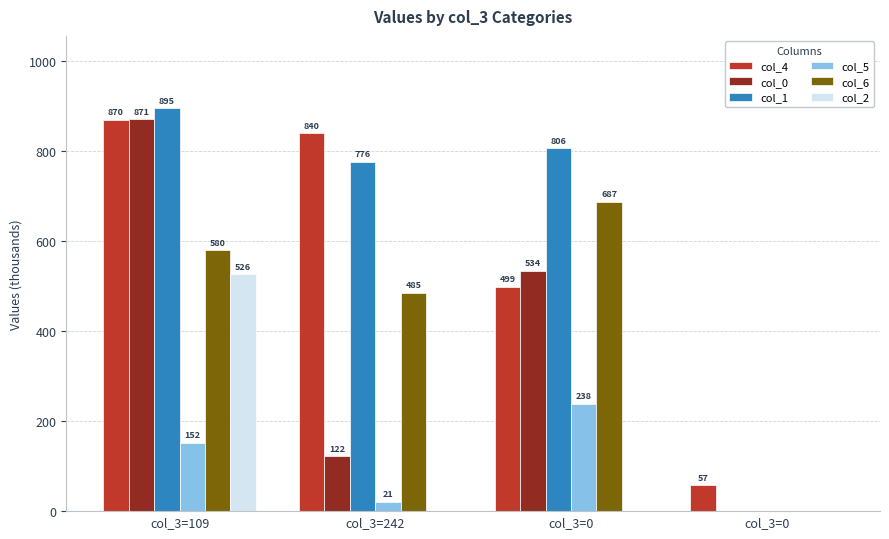

Does the chart contain stacked bars?

No